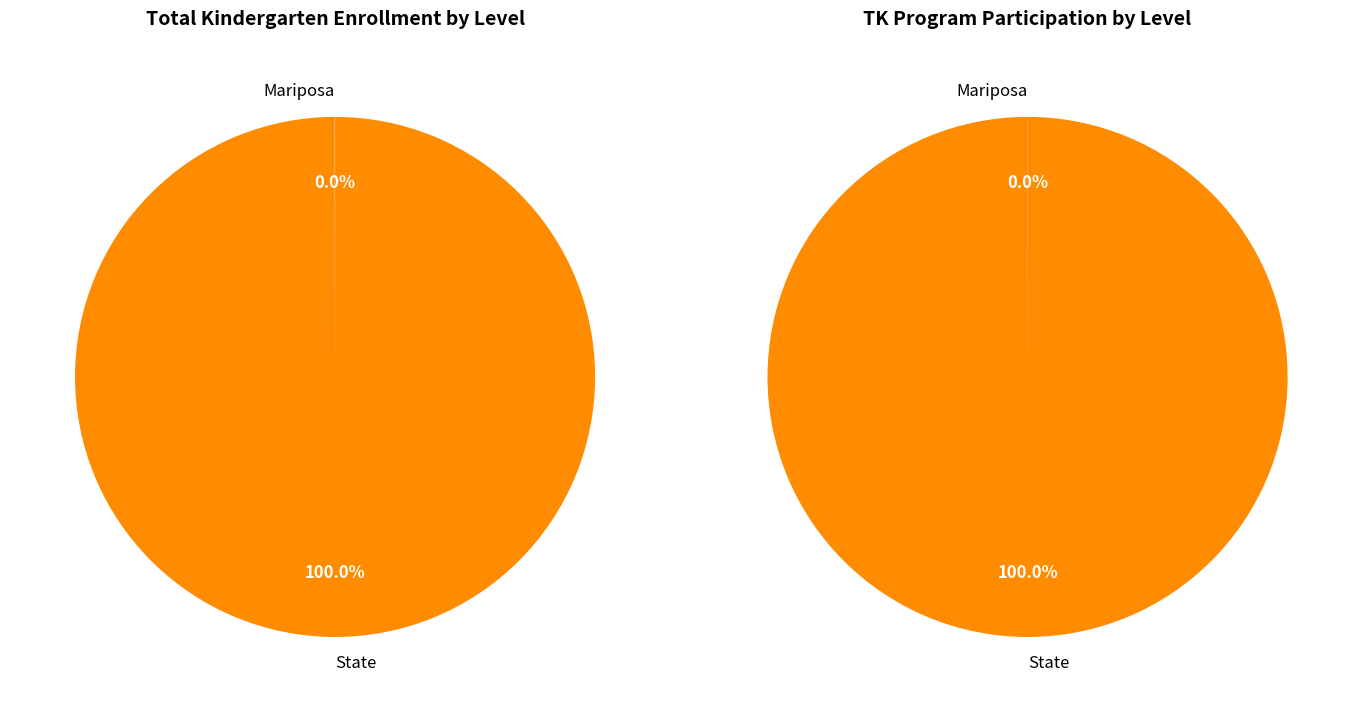

To the nearest percent, what is the combined percentage of Mariposa and State?

100%